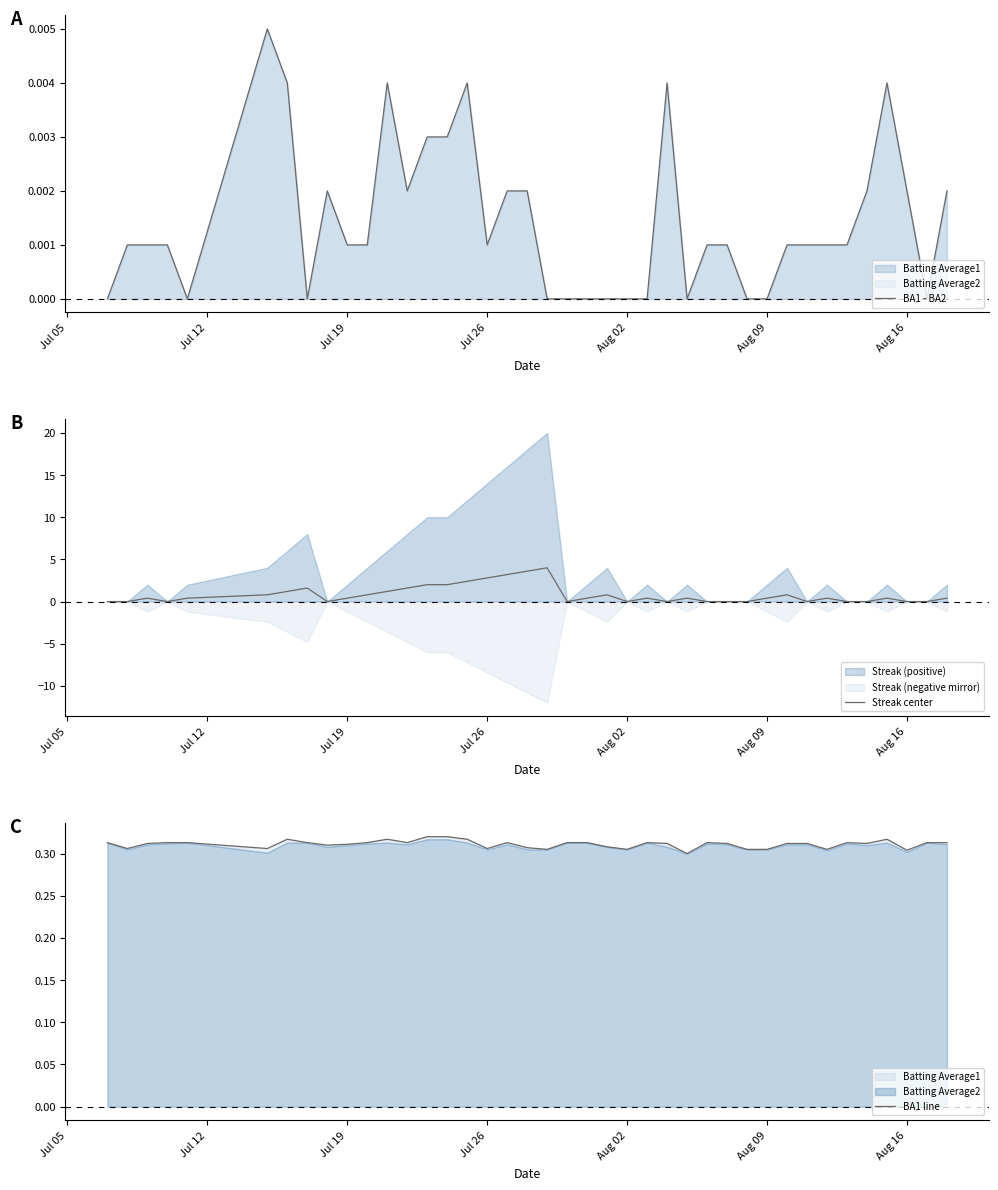

Is it true that Streak center equals 0.0 at Aug 16?

True